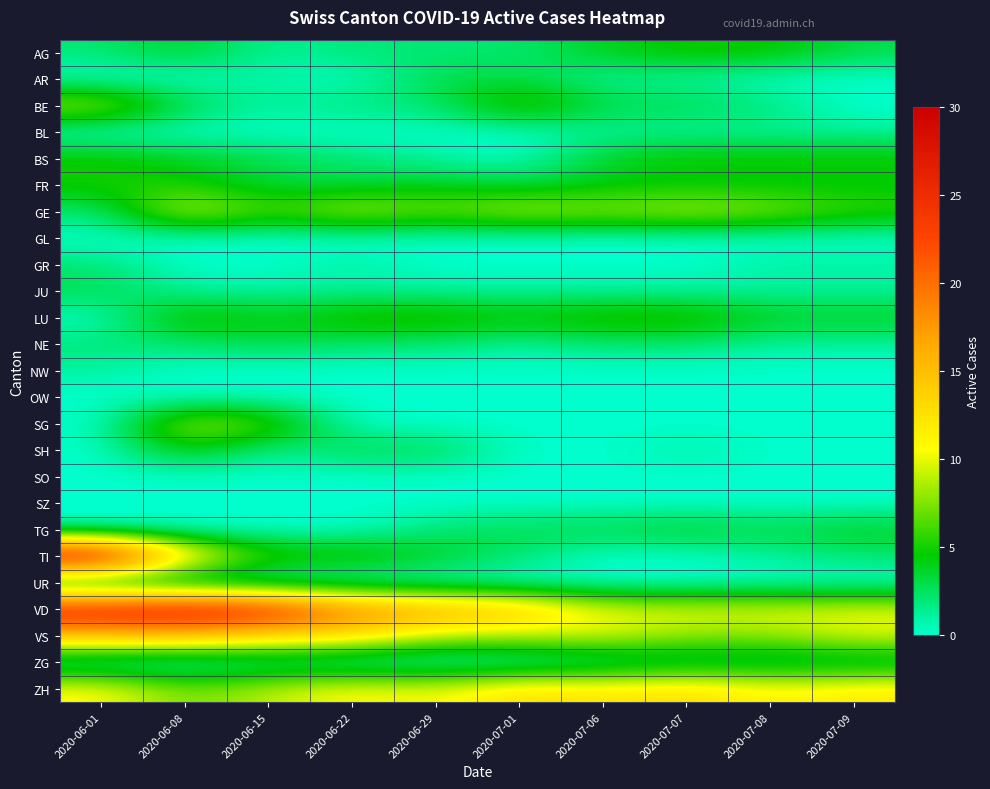

How many categories are shown in the chart?

10